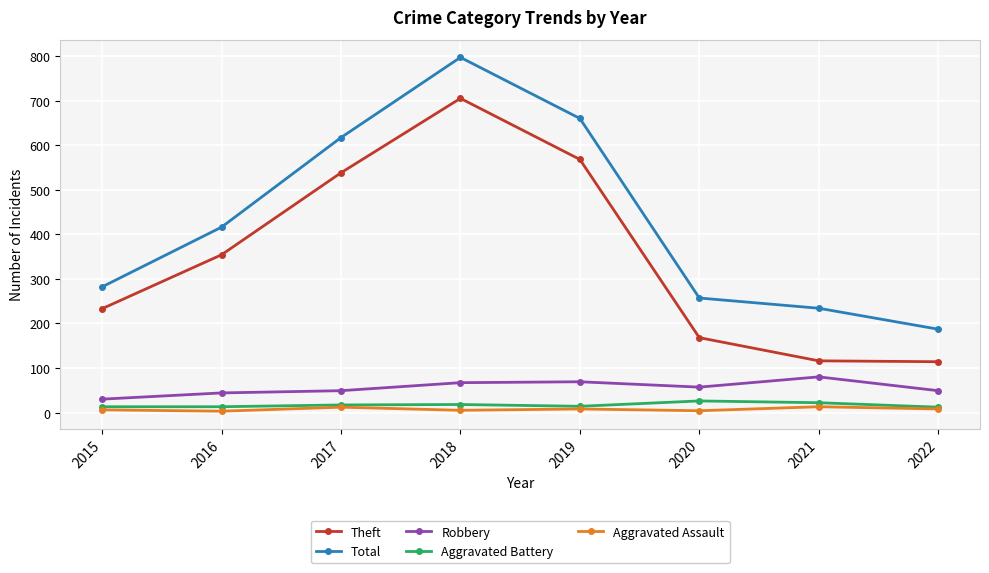

True or false: Total has more than 2 interior local peaks.

False